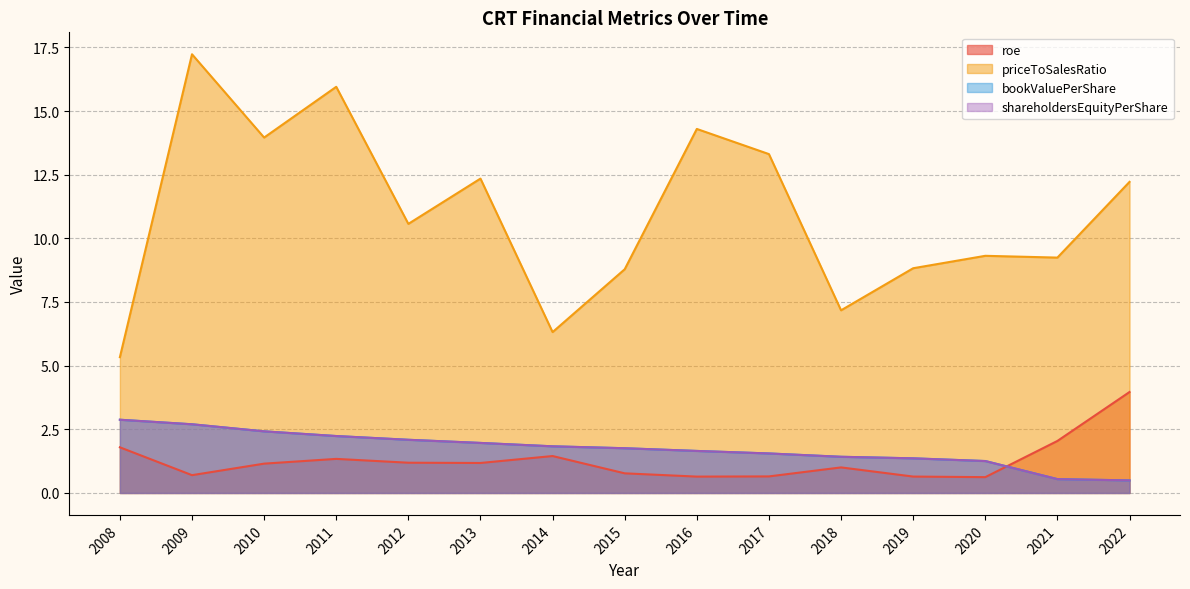

Rank the series at 2014 from highest to lowest value.

priceToSalesRatio, bookValuePerShare, shareholdersEquityPerShare, roe